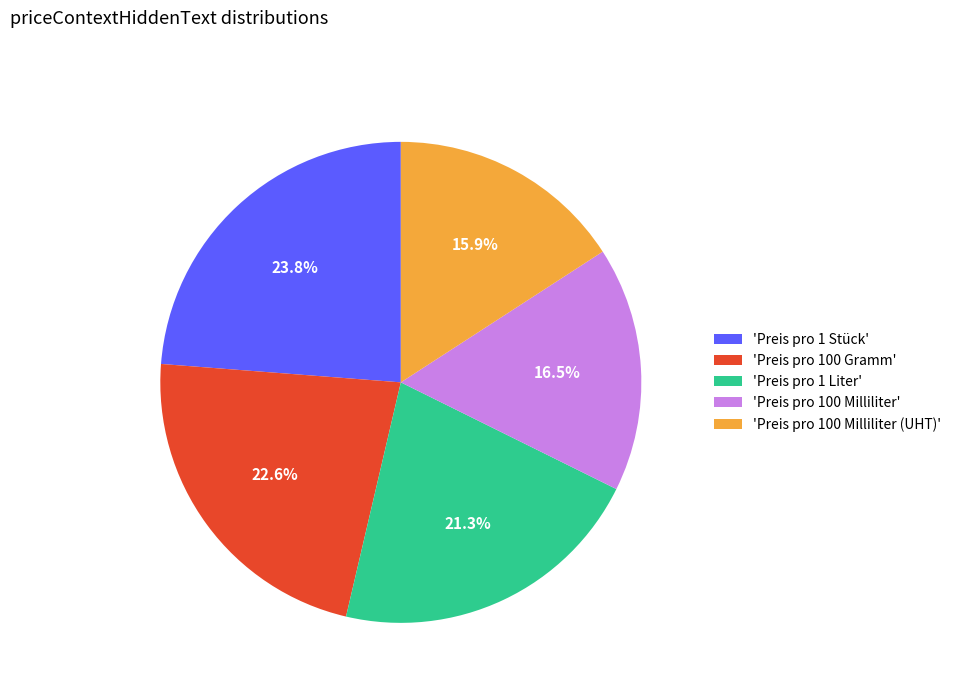

What is the smallest slice in the pie chart?

'Preis pro 100 Milliliter (UHT)'